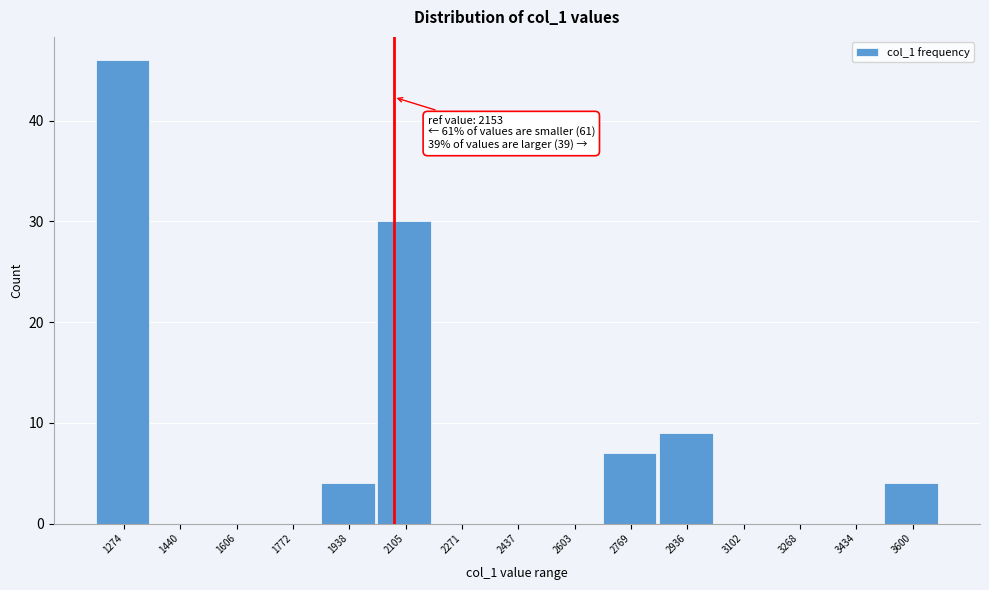

Reading left to right, list all the values displayed in this chart.

1274=46	1440=0	1606=0	1772=0	1938=4	2105=30	2271=0	2437=0	2603=0	2769=7	2936=9	3102=0	3268=0	3434=0	3600=4